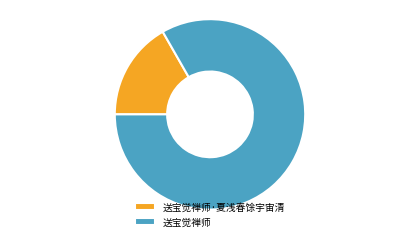

Is it true that 送宝觉禅师 is 72% of the pie?

False